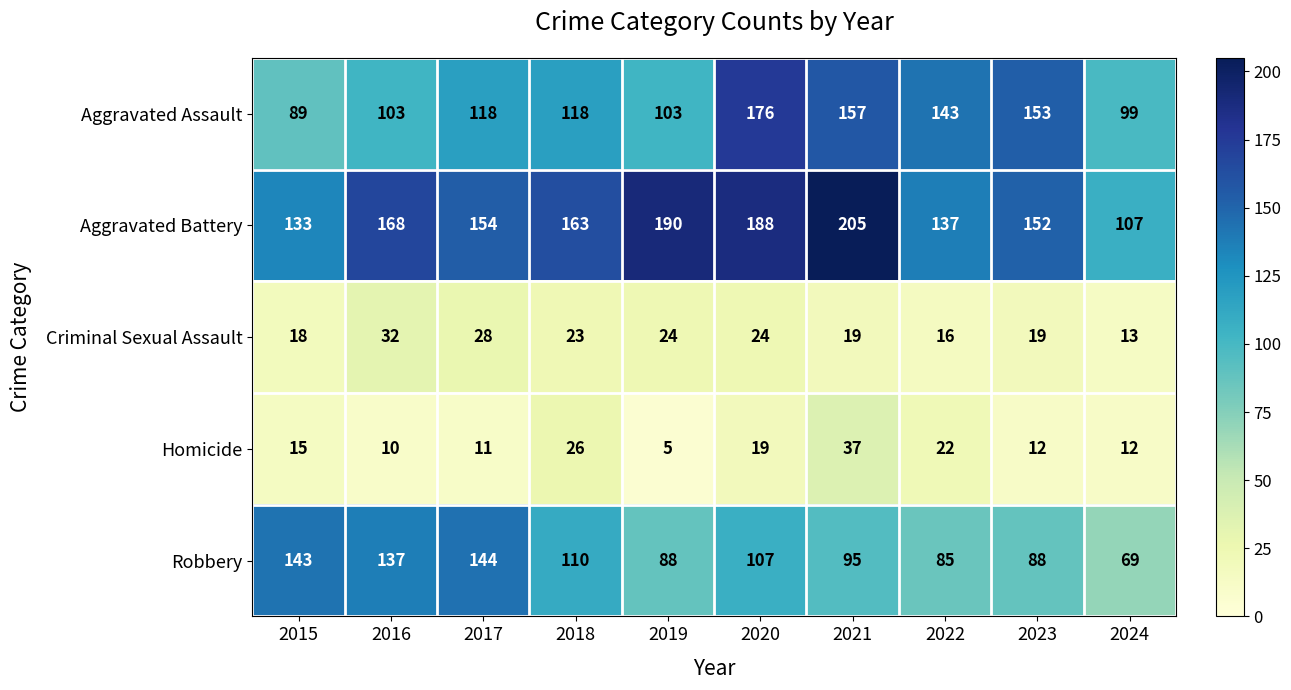

At which category is the sum across all series the highest?

2020